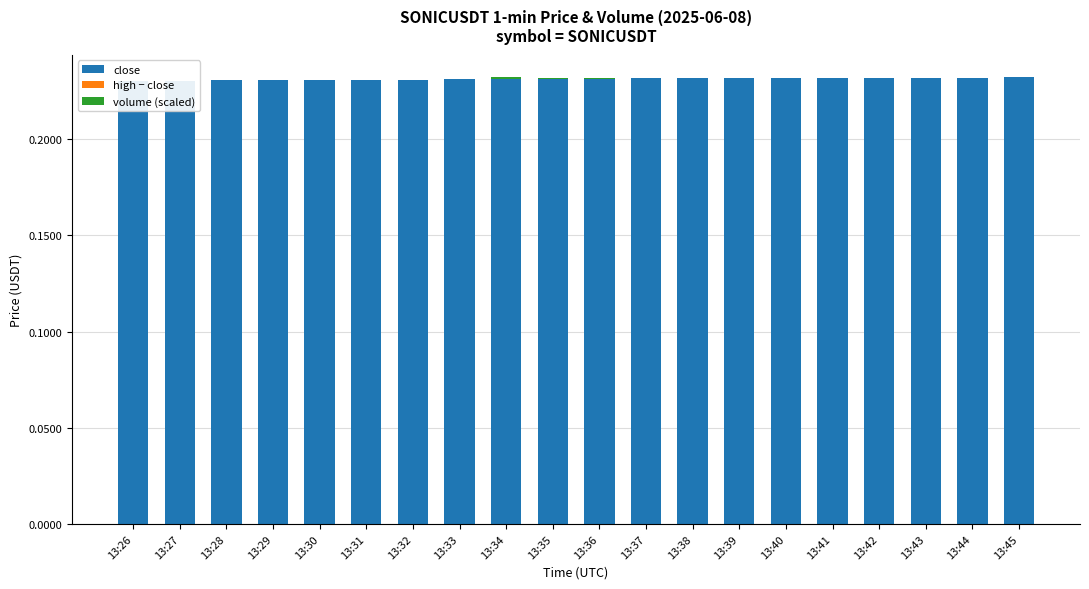

Which series has the largest total across all categories?

close